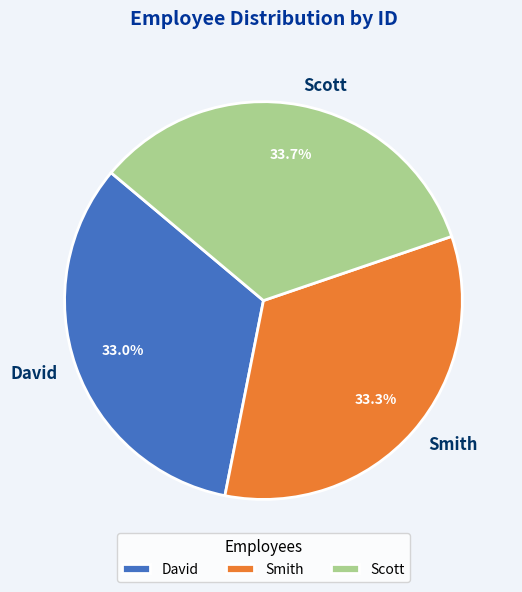

What percentage is NOT represented by Smith?

66.7%